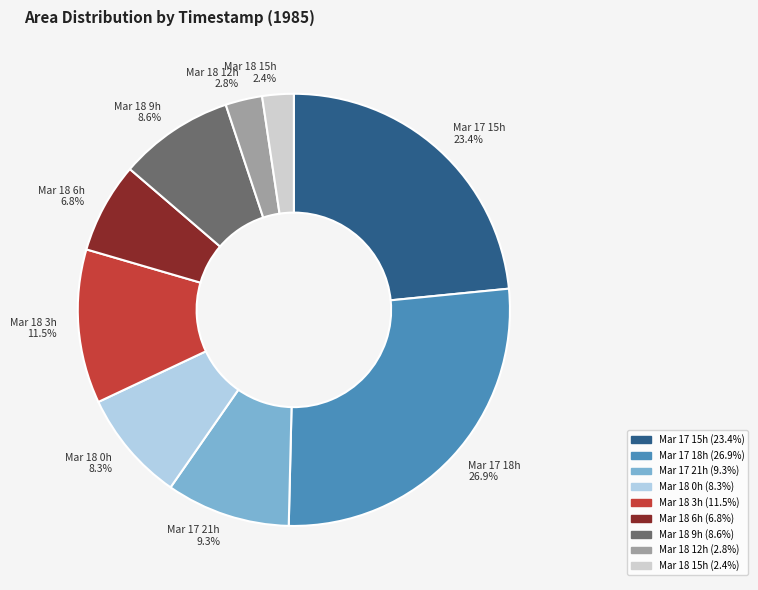

Between Mar 17 21h 9.3% and Mar 18 0h 8.3%, which is larger?

Mar 17 21h 9.3%